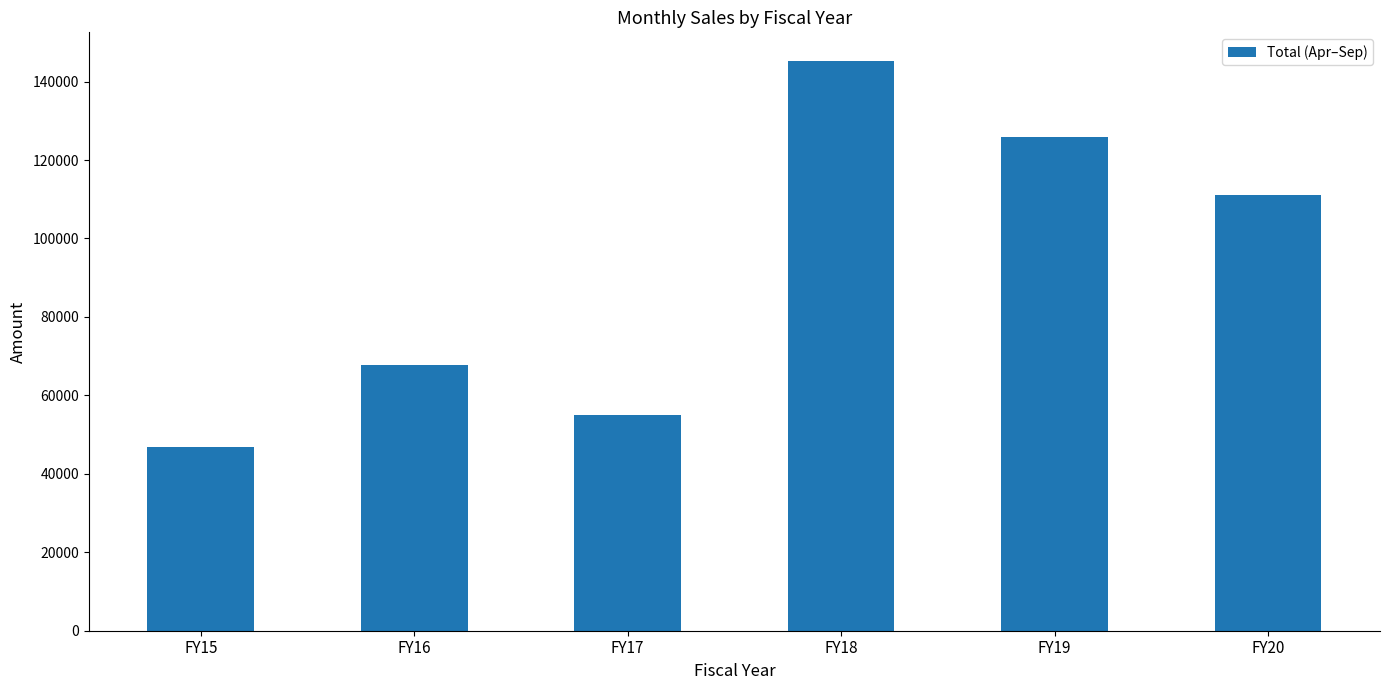

At which category does the chart reach its peak across all series?

FY18